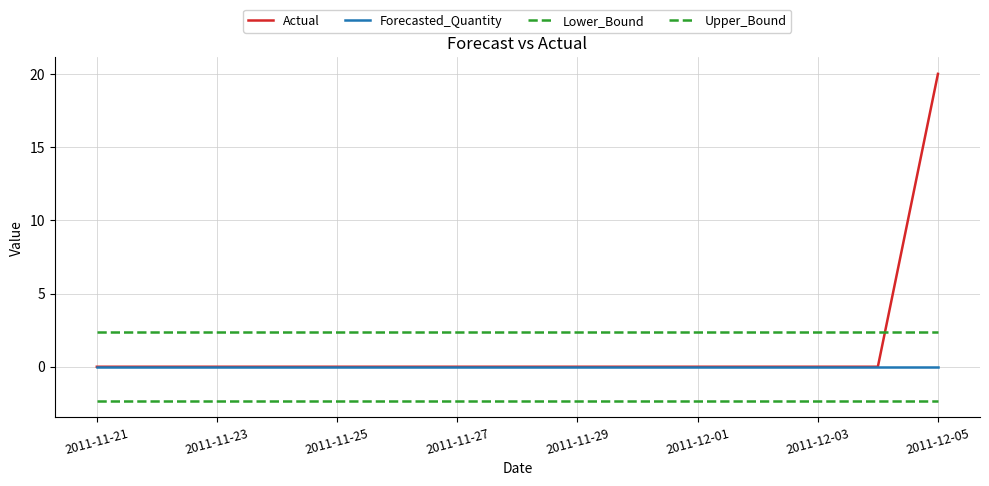

Does the chart have visible grid lines?

Yes